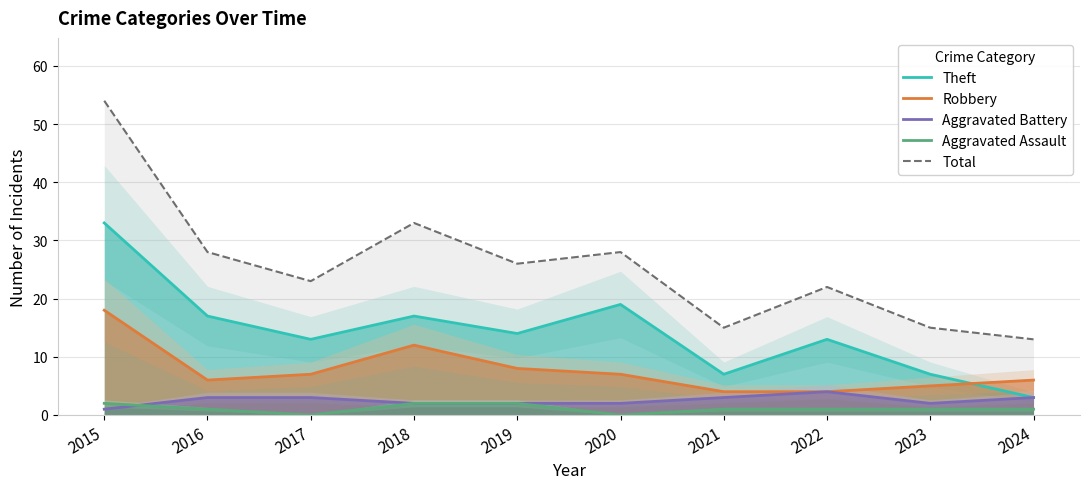

Which category has the lowest value across all series?

2017